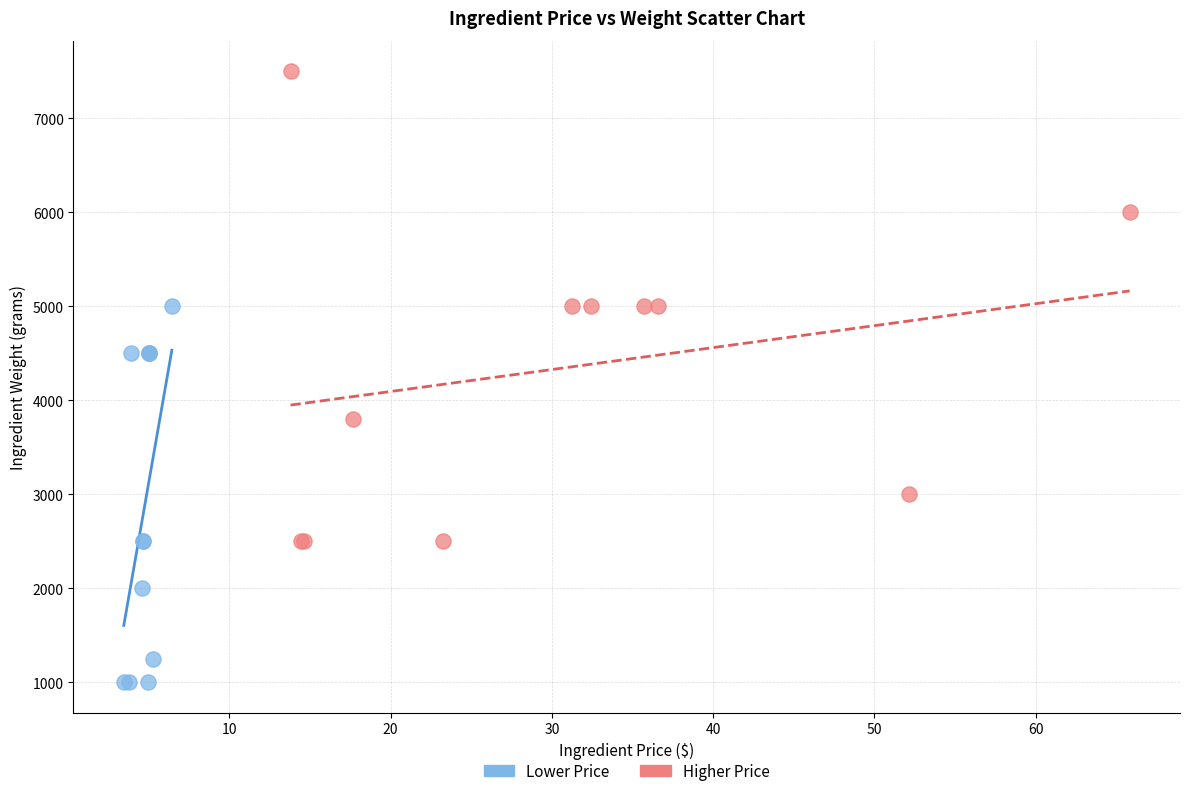

Which series has the largest Y range (max minus min)?

Higher Price